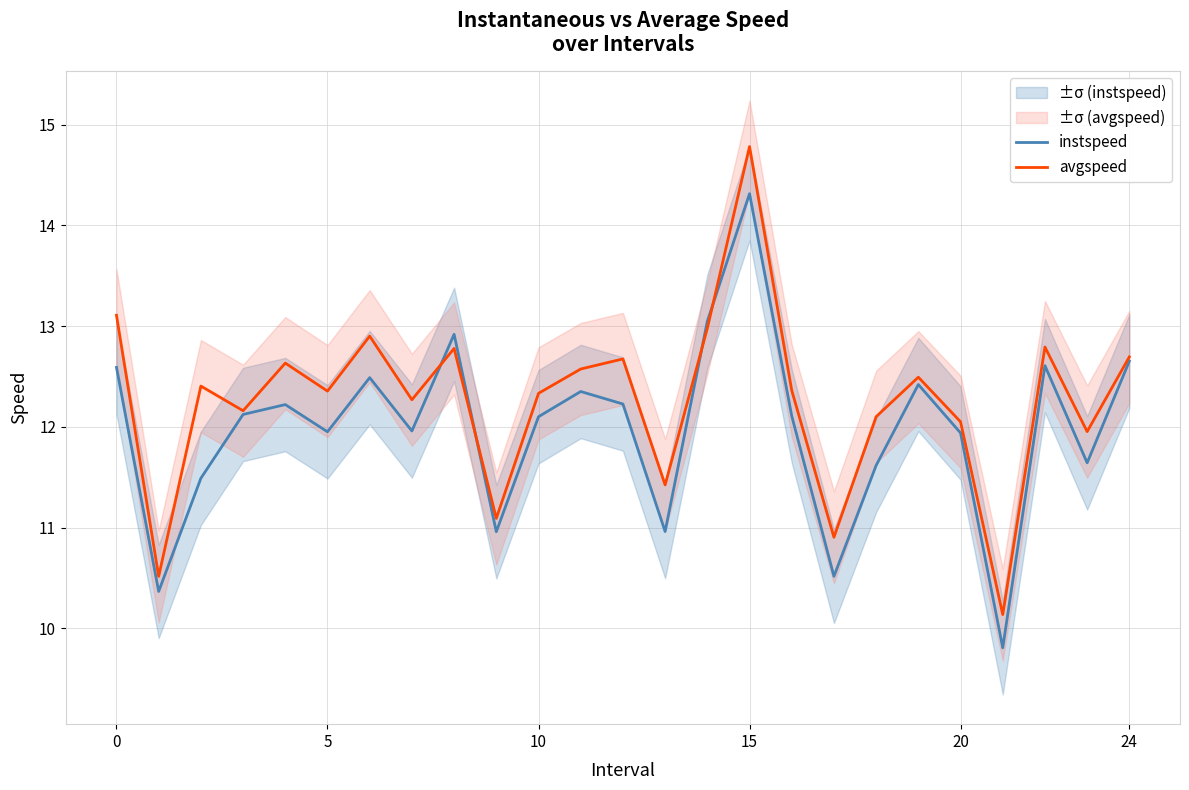

Which series has the largest total across all categories?

avgspeed